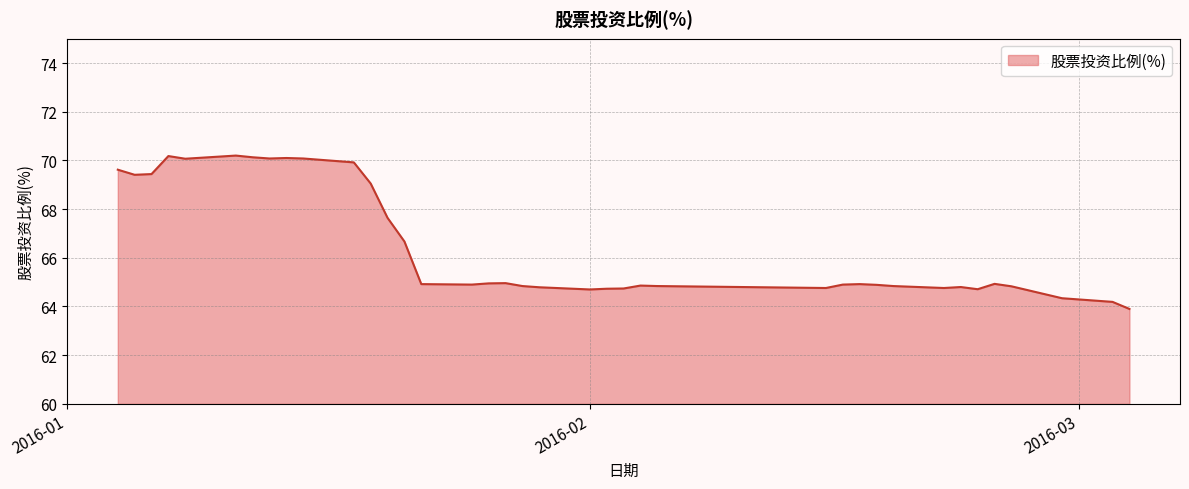

What is the difference between the maximum and minimum values?

6.3